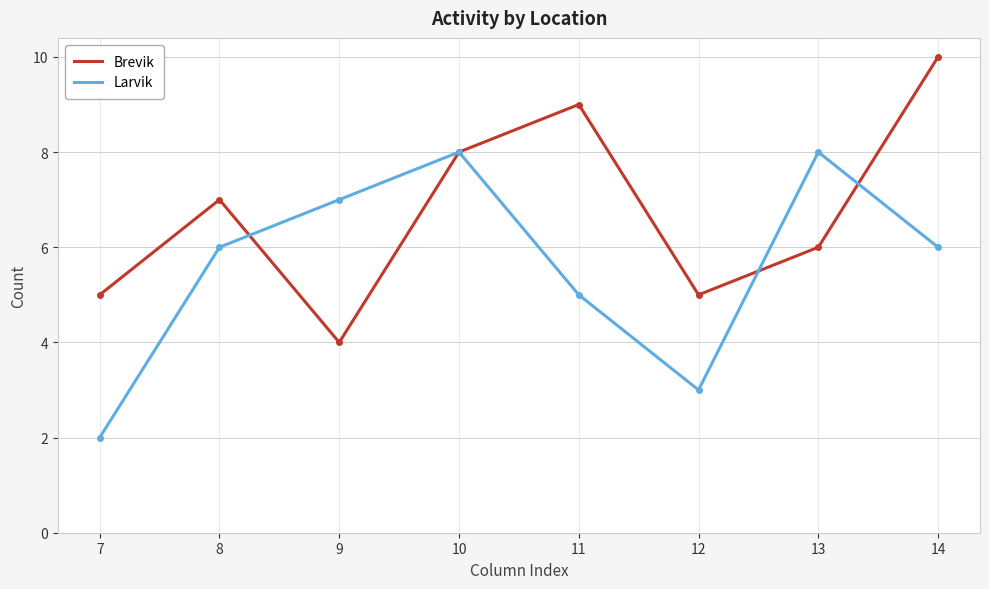

List the series in order of their peak value, highest first.

Brevik, Larvik